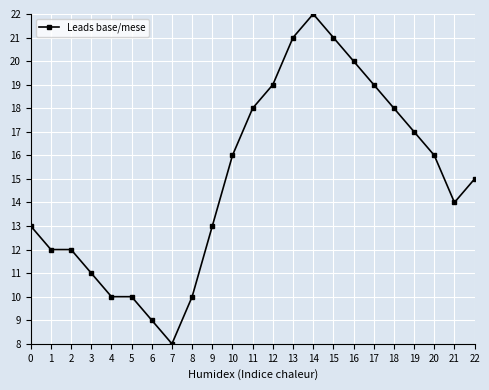

Is it true that the value at 12 is 19?

True